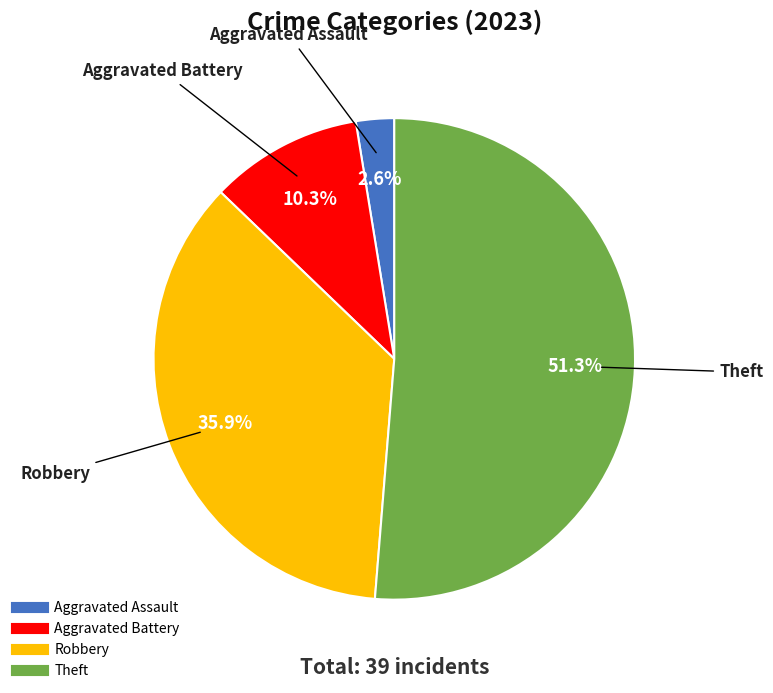

Is there a majority slice in this chart?

Yes